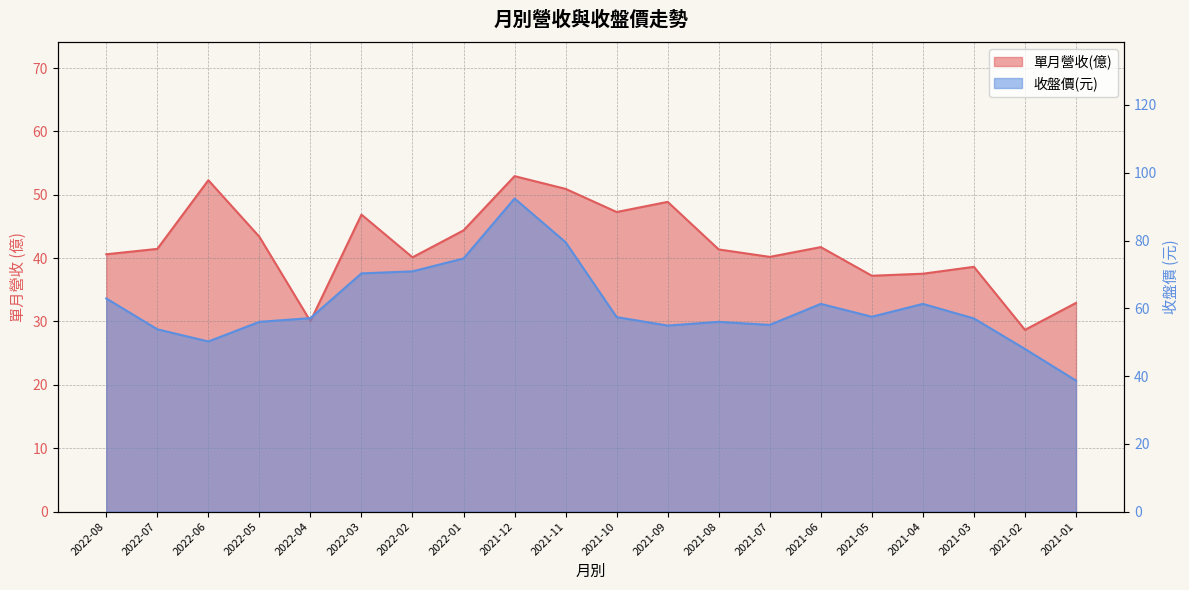

The value of 單月營收(億) at 2022-03 is 13.3. True or false?

False